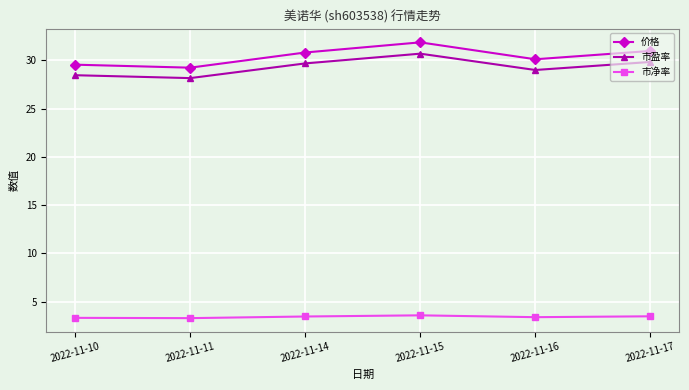

The value of 市盈率 at 2022-11-11 is 28.1. True or false?

True